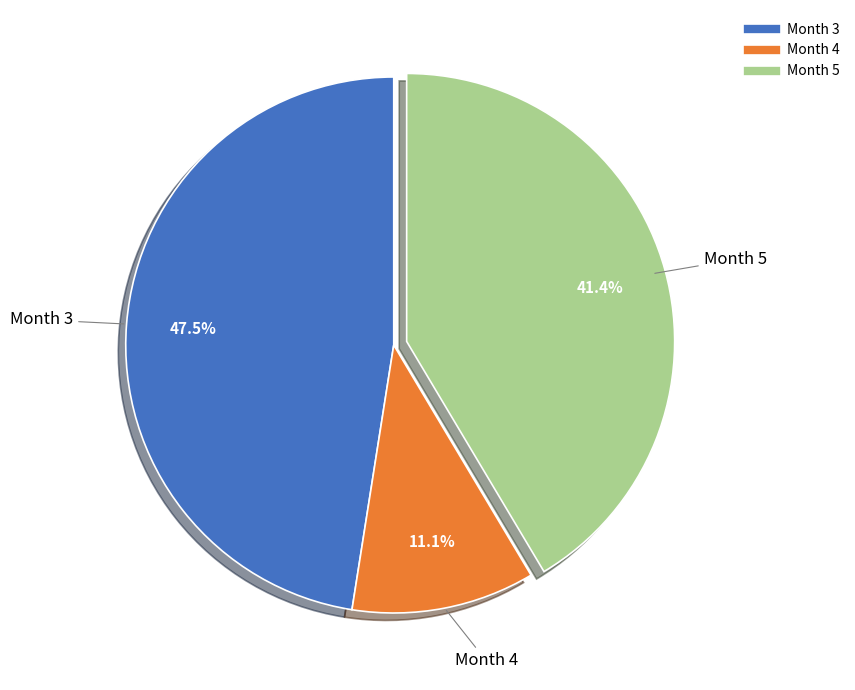

What is the largest slice in the pie chart?

Month 3